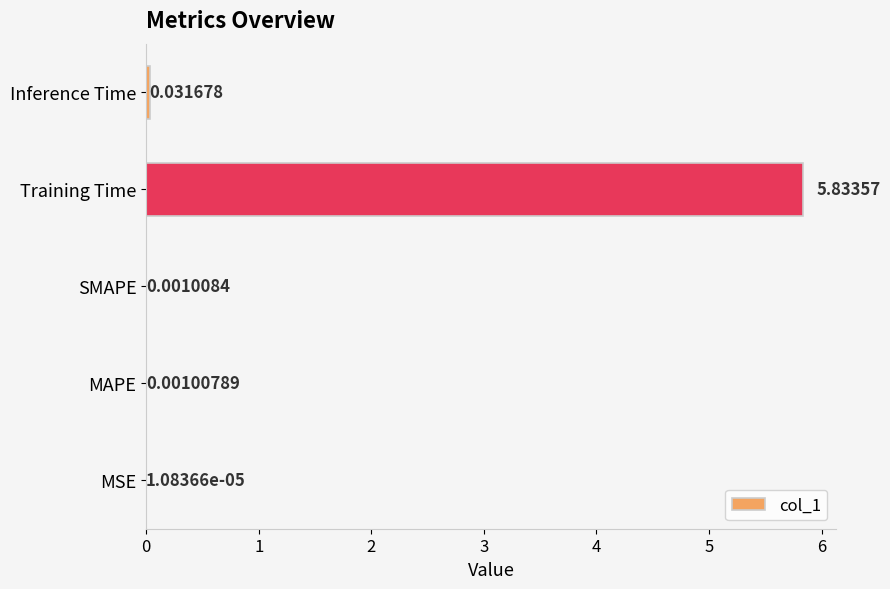

Are the bars horizontal?

Yes